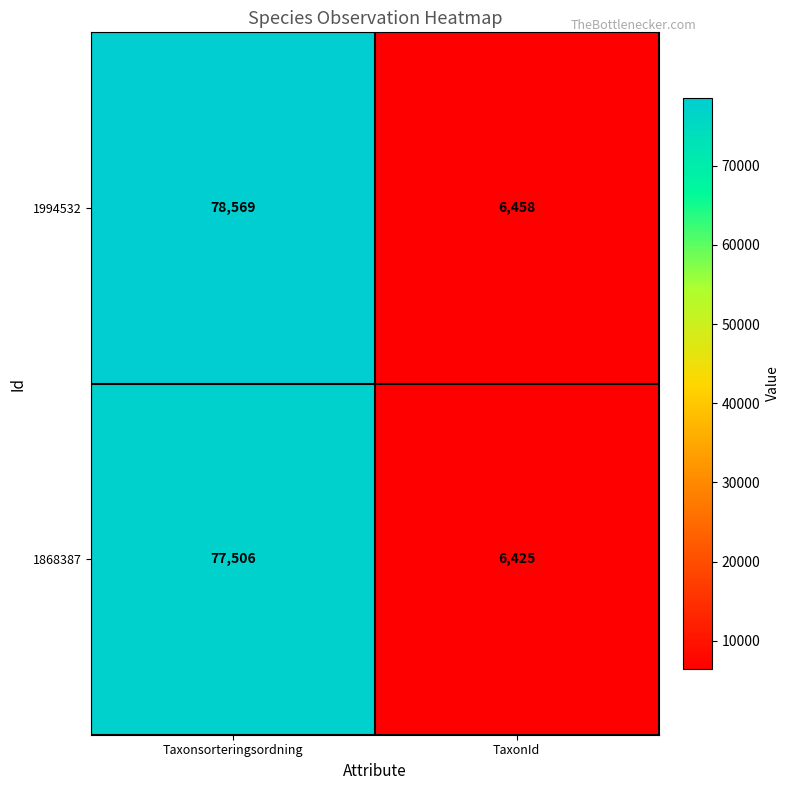

What is the greatest value displayed?

78569